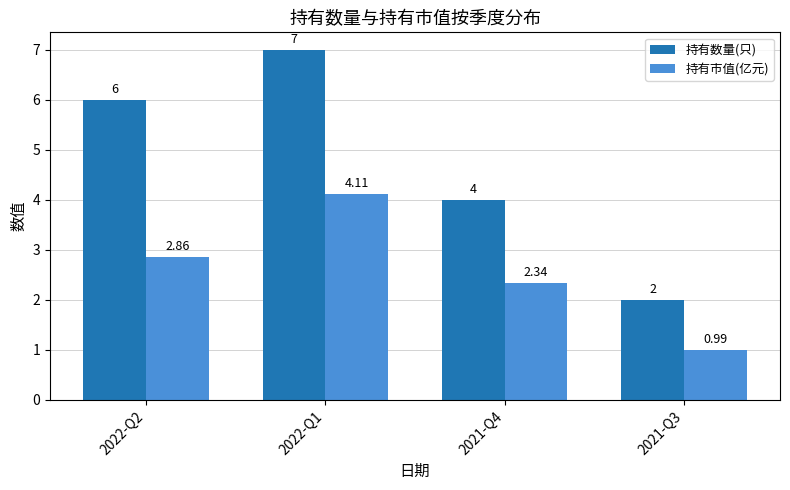

Is the value of 持有数量(只) at 2022-Q1 greater than the value of 持有市值(亿元) at 2021-Q3?

Yes